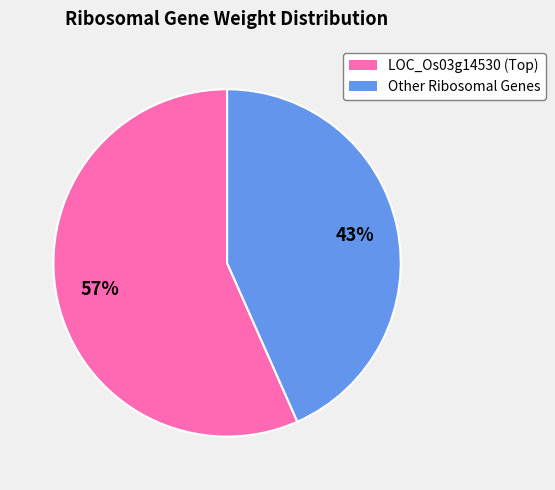

To the nearest percent, what is the average slice percentage?

50%